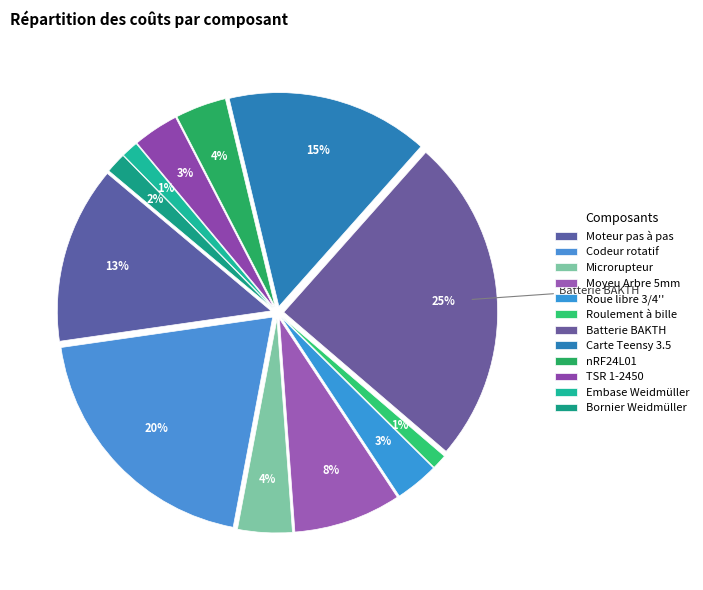

Count the number of slices in the pie.

12